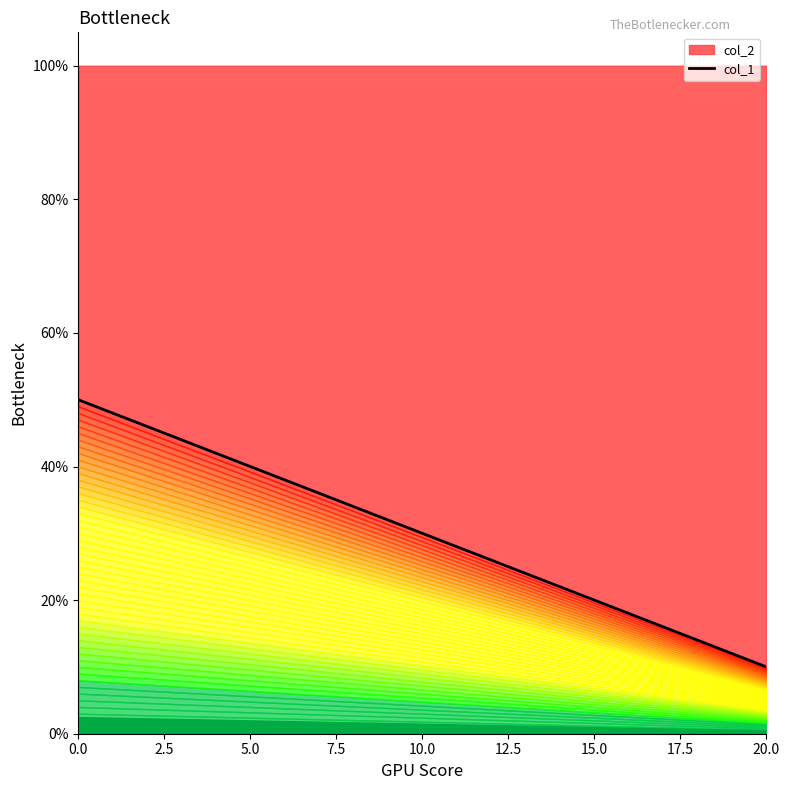

What is the lowest value of the col_2 series?

10